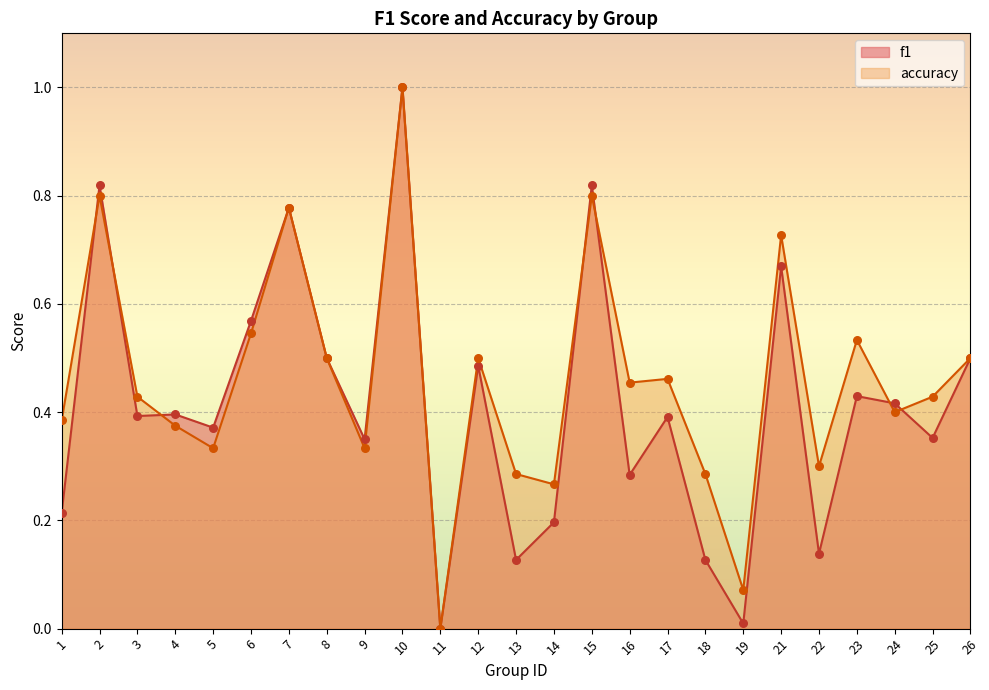

Which series contains the highest Y value?

f1